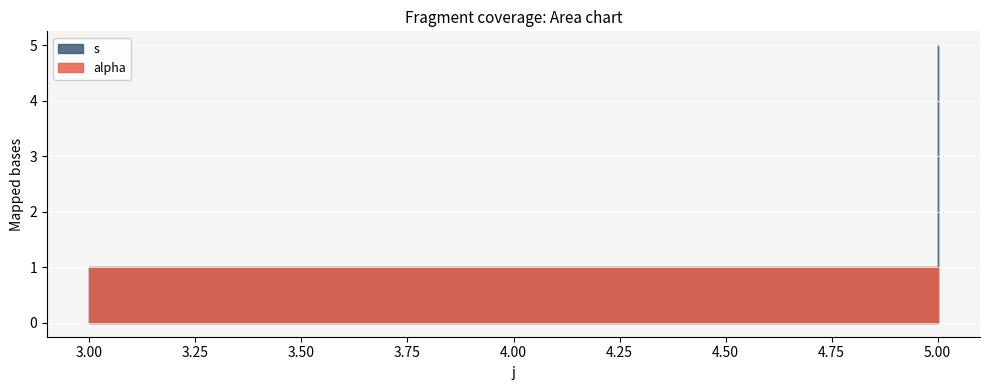

Which category has the highest value in the alpha series?

3